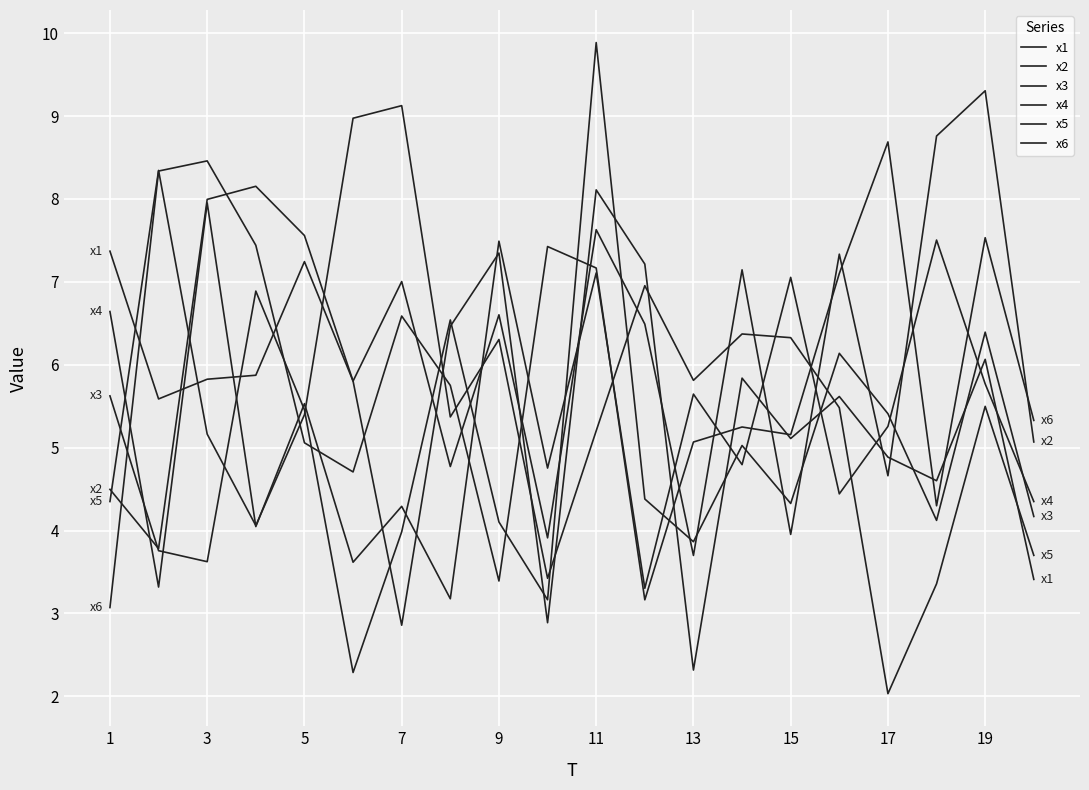

How many times do x2 and x1 cross each other?

11